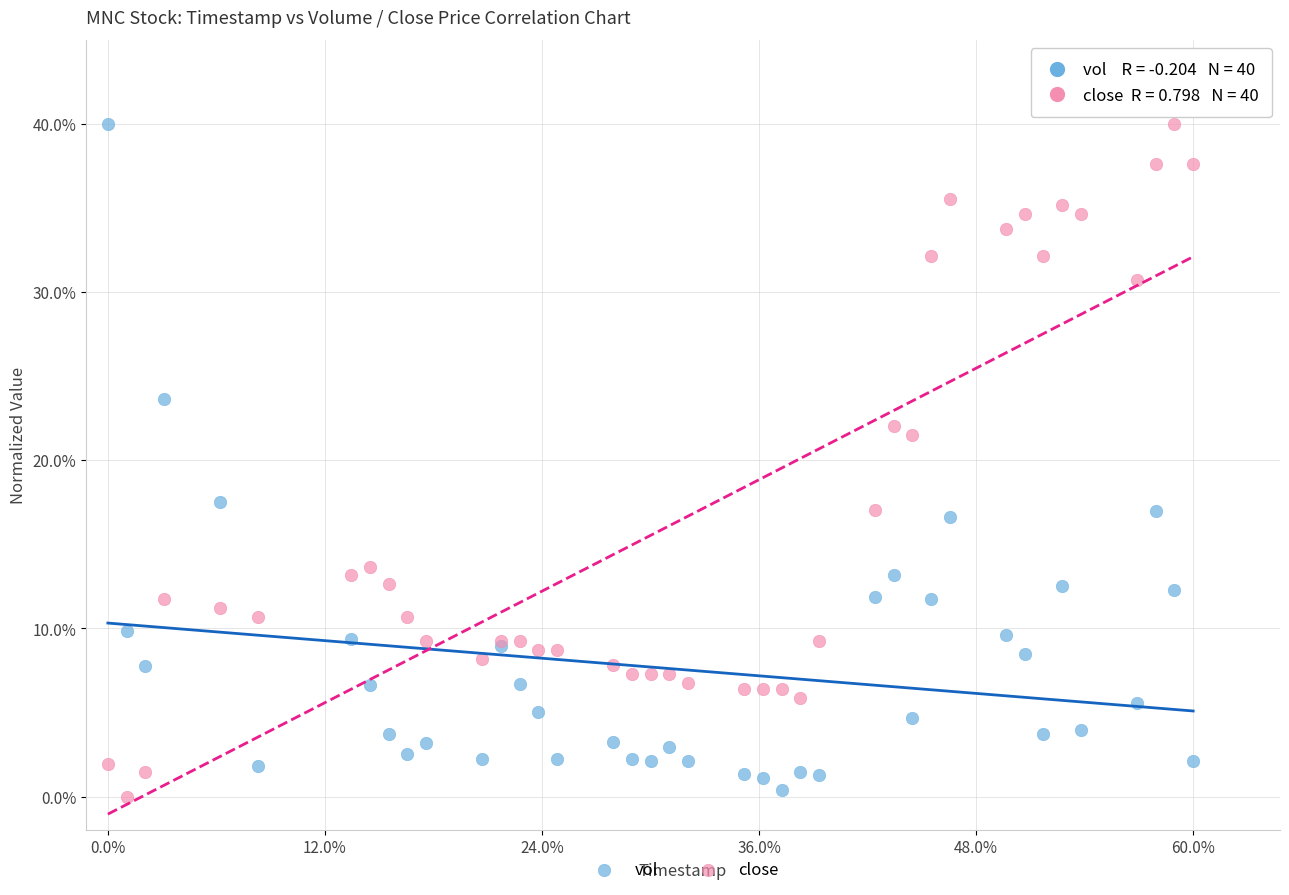

In the vol series, what Y value is closest to 20?

17.5